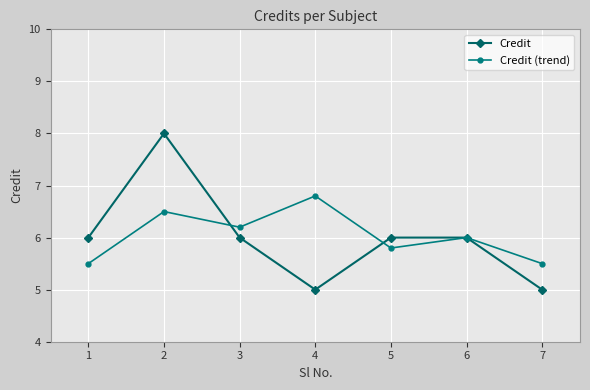

Between which two adjacent categories do Credit and Credit (trend) first intersect?

2 and 3